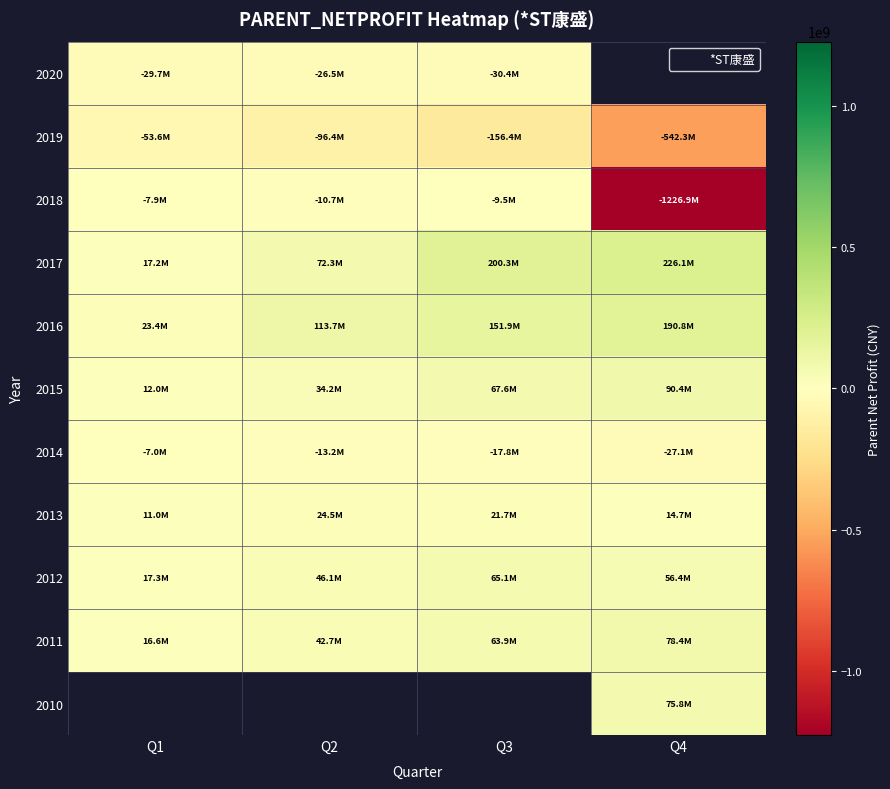

Which category has the highest value in the 2013 series?

Q2